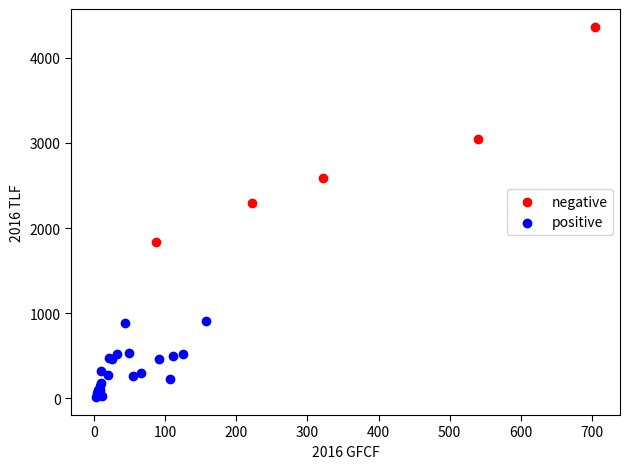

Which series contains the lowest Y value?

positive